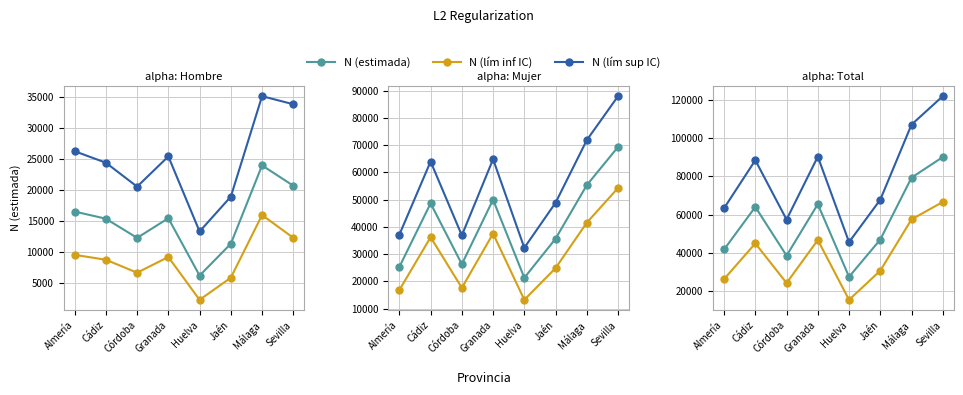

What is the value of the N (lím inf IC) point at the 4th from the left?

46794